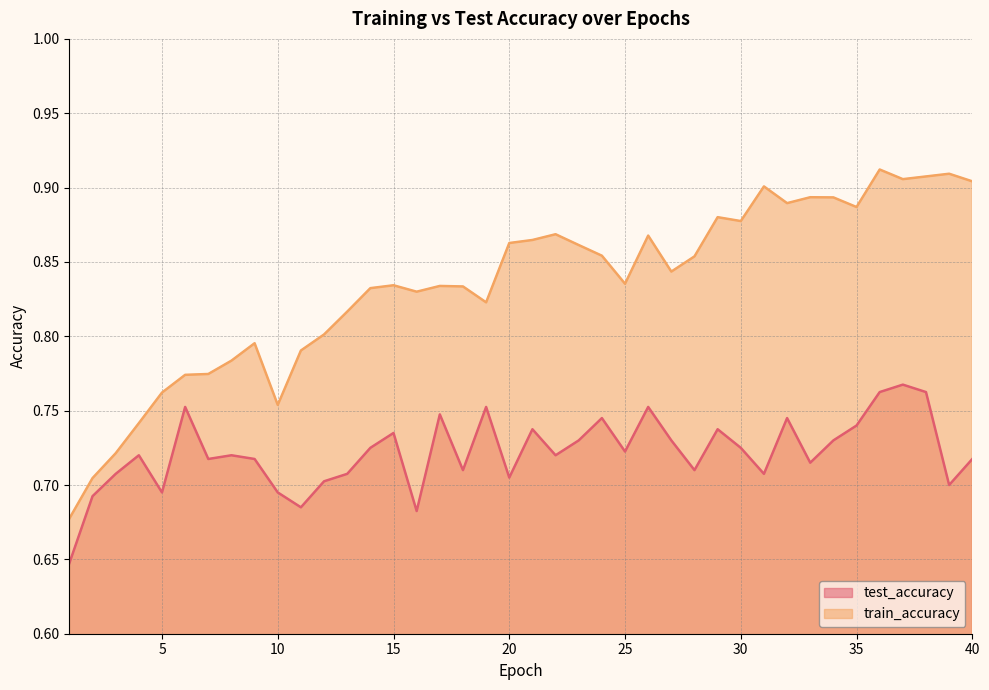

The test_accuracy series shows 0.7 at 40. True or false?

True